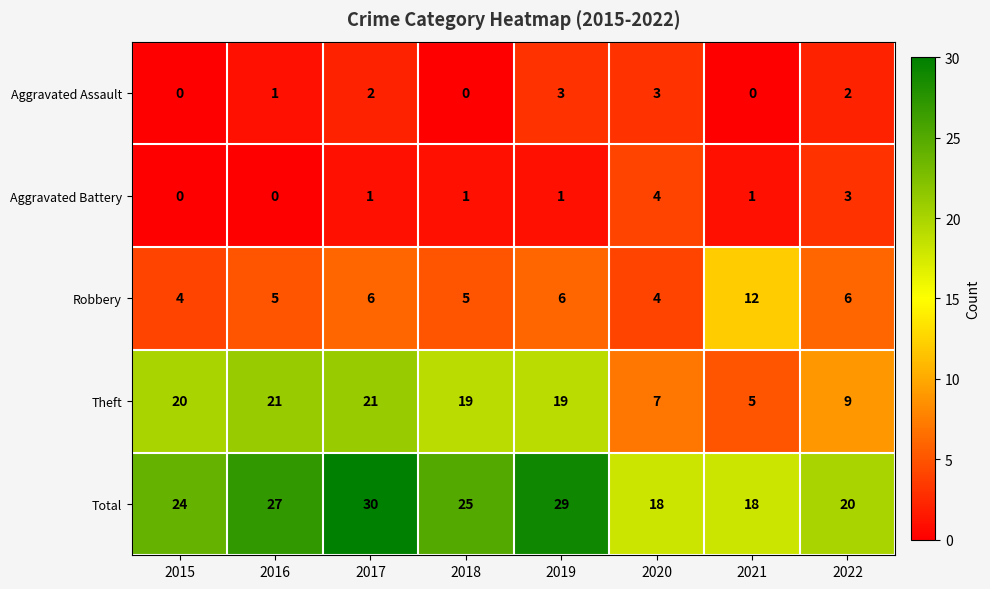

The Robbery series shows 8 at 2018. True or false?

False